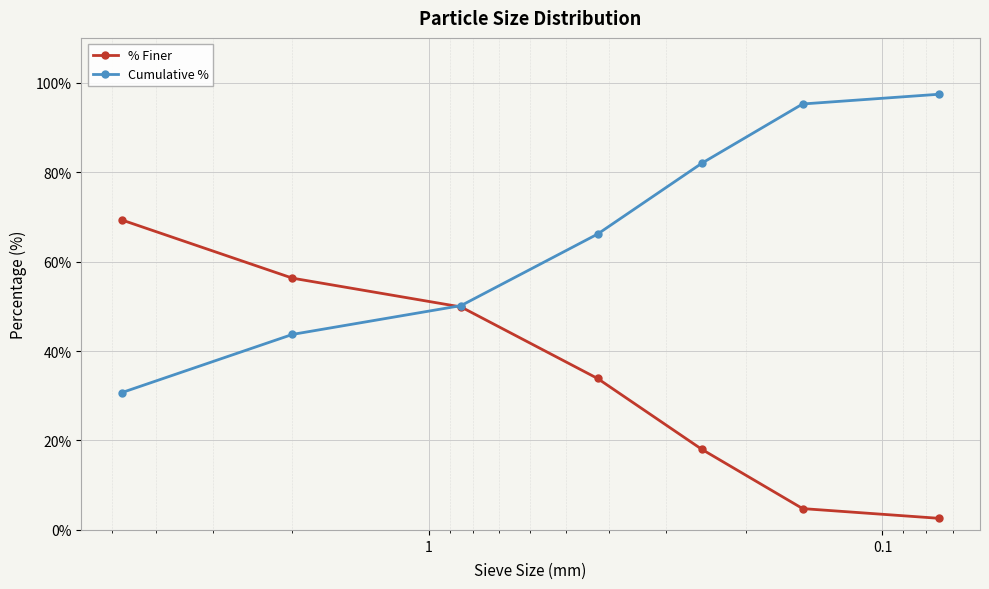

Is the value of % Finer at 6 greater than the value of Cumulative % at 0.001?

No